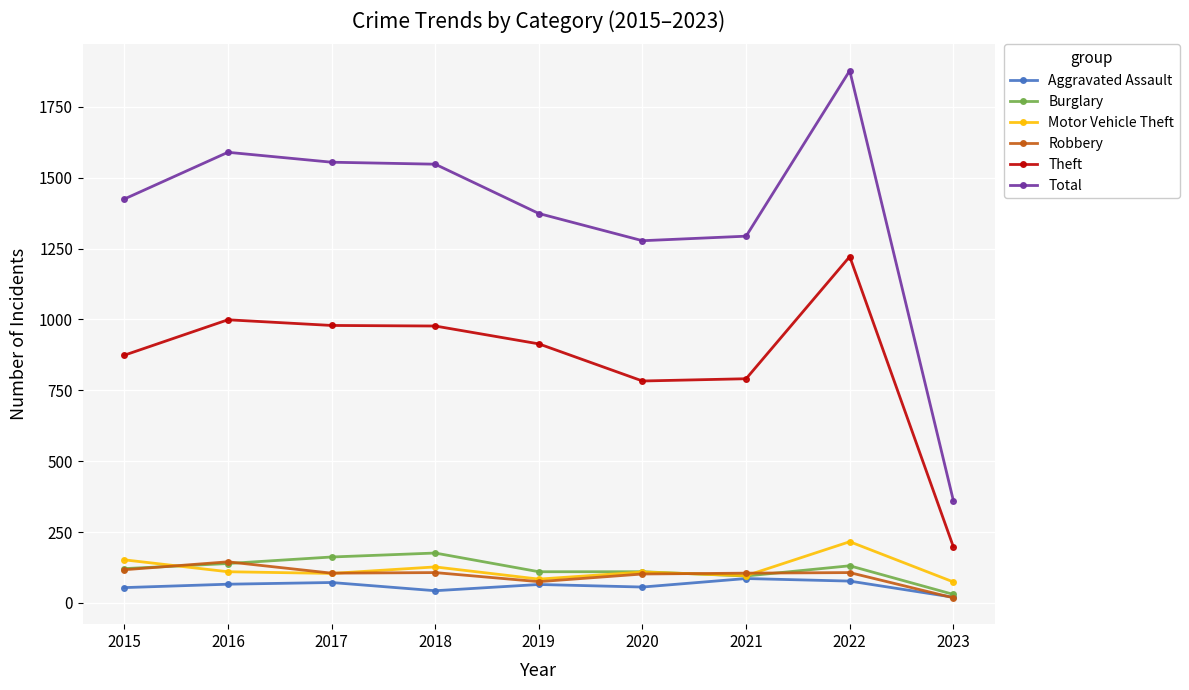

In Total, how many points are higher than both neighbors (excluding endpoints)?

2